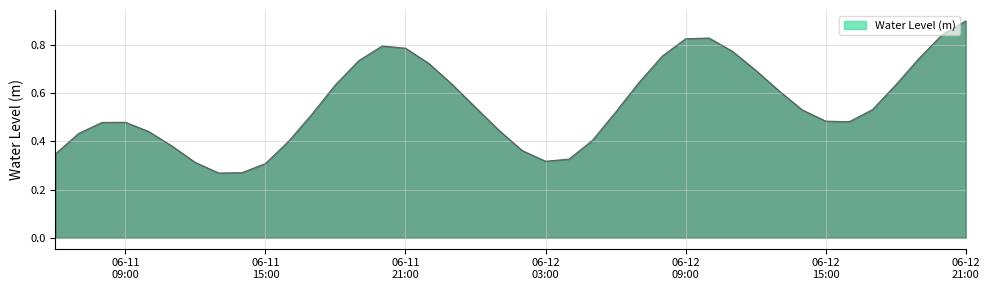

What is the maximum value shown in the chart?

0.9